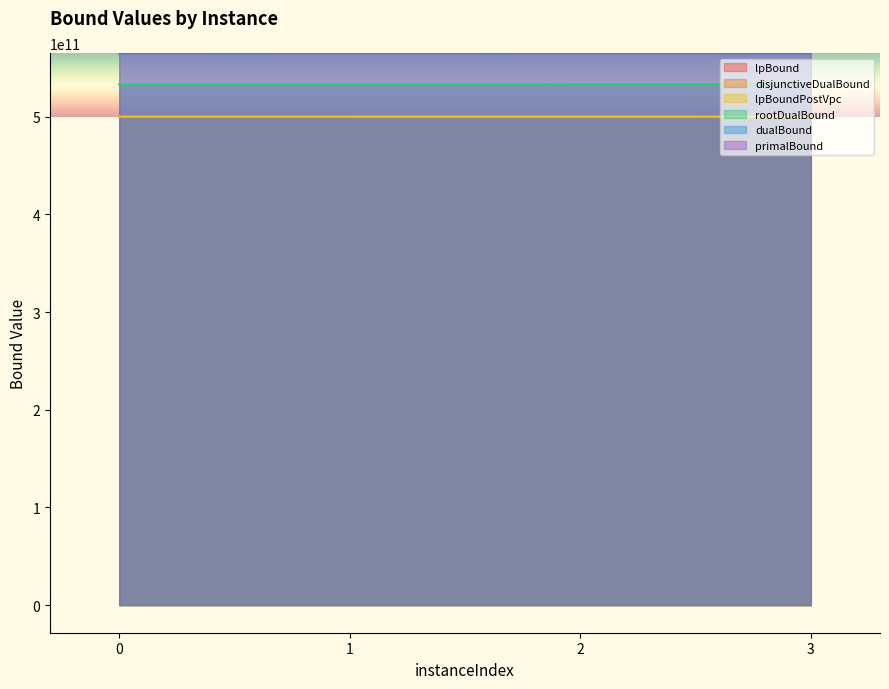

True or false: disjunctiveDualBound and rootDualBound intersect in this chart.

False